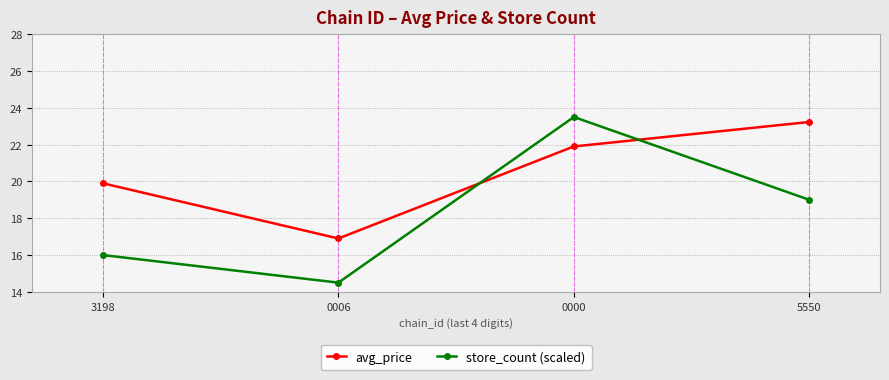

In store_count (scaled), how many points are higher than both neighbors (excluding endpoints)?

1